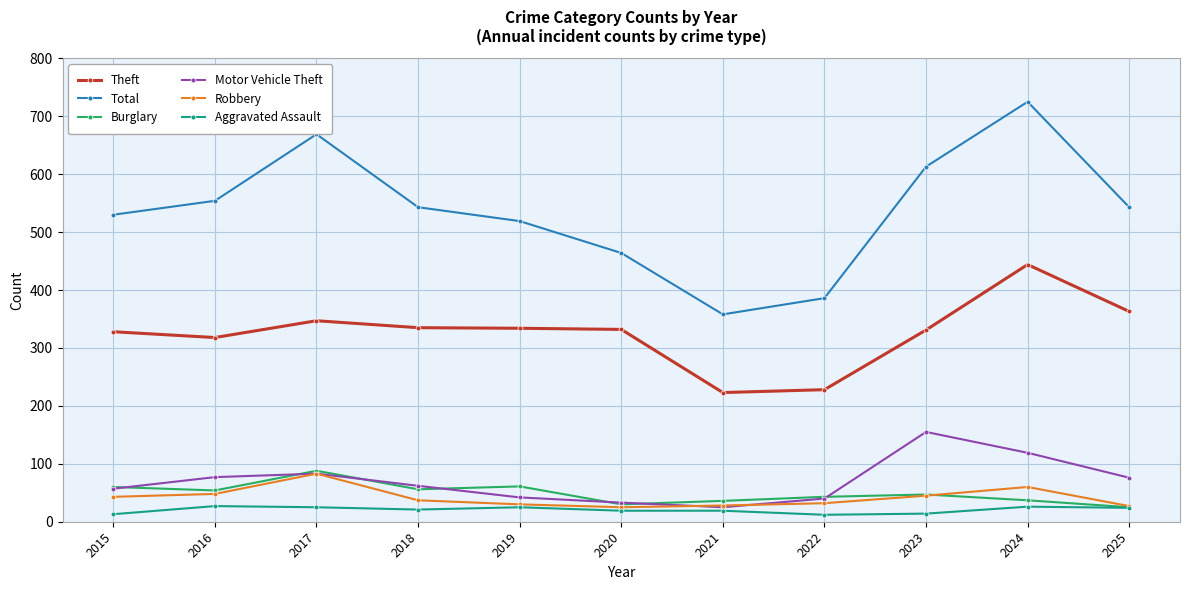

Read the Robbery value at 2016, to the nearest 5.

50